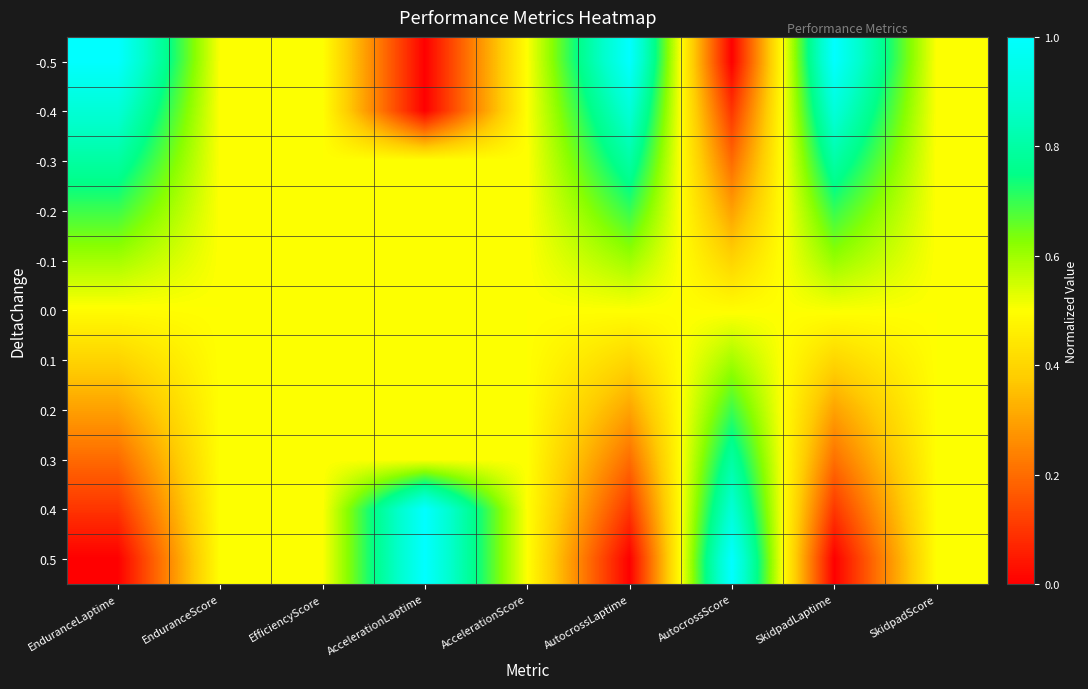

Reading left to right, extract all data points from this chart.

-0.5: EnduranceLaptime=1.0	EnduranceScore=0.5	EfficiencyScore=0.5	AccelerationLaptime=0.0	AccelerationScore=0.5	AutocrossLaptime=1.0	AutocrossScore=0.0	SkidpadLaptime=1.0	SkidpadScore=0.5
-0.4: EnduranceLaptime=0.9	EnduranceScore=0.5	EfficiencyScore=0.5	AccelerationLaptime=0.0	AccelerationScore=0.5	AutocrossLaptime=0.9	AutocrossScore=0.1	SkidpadLaptime=0.9	SkidpadScore=0.5
-0.3: EnduranceLaptime=0.8	EnduranceScore=0.5	EfficiencyScore=0.5	AccelerationLaptime=0.5	AccelerationScore=0.5	AutocrossLaptime=0.8	AutocrossScore=0.2	SkidpadLaptime=0.8	SkidpadScore=0.5
-0.2: EnduranceLaptime=0.7	EnduranceScore=0.5	EfficiencyScore=0.5	AccelerationLaptime=0.5	AccelerationScore=0.5	AutocrossLaptime=0.7	AutocrossScore=0.3	SkidpadLaptime=0.7	SkidpadScore=0.5
-0.1: EnduranceLaptime=0.6	EnduranceScore=0.5	EfficiencyScore=0.5	AccelerationLaptime=0.5	AccelerationScore=0.5	AutocrossLaptime=0.6	AutocrossScore=0.4	SkidpadLaptime=0.6	SkidpadScore=0.5
0.0: EnduranceLaptime=0.5	EnduranceScore=0.5	EfficiencyScore=0.5	AccelerationLaptime=0.5	AccelerationScore=0.5	AutocrossLaptime=0.5	AutocrossScore=0.5	SkidpadLaptime=0.5	SkidpadScore=0.5
0.1: EnduranceLaptime=0.4	EnduranceScore=0.5	EfficiencyScore=0.5	AccelerationLaptime=0.5	AccelerationScore=0.5	AutocrossLaptime=0.4	AutocrossScore=0.6	SkidpadLaptime=0.4	SkidpadScore=0.5
0.2: EnduranceLaptime=0.3	EnduranceScore=0.5	EfficiencyScore=0.5	AccelerationLaptime=0.5	AccelerationScore=0.5	AutocrossLaptime=0.3	AutocrossScore=0.7	SkidpadLaptime=0.3	SkidpadScore=0.5
0.3: EnduranceLaptime=0.2	EnduranceScore=0.5	EfficiencyScore=0.5	AccelerationLaptime=0.5	AccelerationScore=0.5	AutocrossLaptime=0.2	AutocrossScore=0.8	SkidpadLaptime=0.2	SkidpadScore=0.5
0.4: EnduranceLaptime=0.1	EnduranceScore=0.5	EfficiencyScore=0.5	AccelerationLaptime=1.0	AccelerationScore=0.5	AutocrossLaptime=0.1	AutocrossScore=0.9	SkidpadLaptime=0.1	SkidpadScore=0.5
0.5: EnduranceLaptime=0.0	EnduranceScore=0.5	EfficiencyScore=0.5	AccelerationLaptime=1.0	AccelerationScore=0.5	AutocrossLaptime=0.0	AutocrossScore=1.0	SkidpadLaptime=0.0	SkidpadScore=0.5